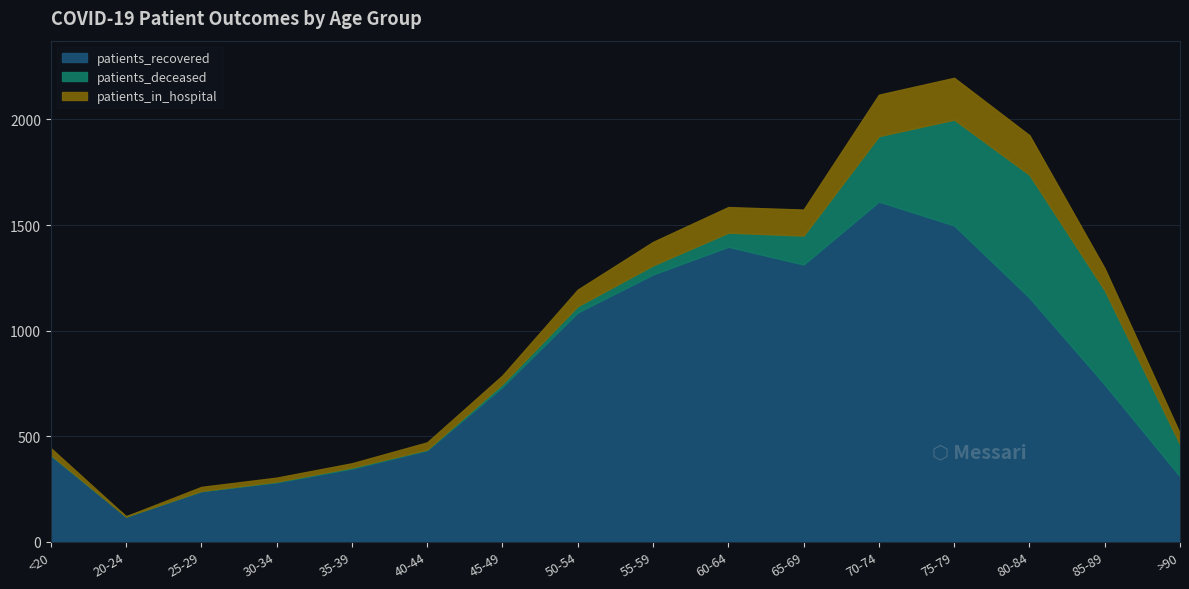

At which label does patients_in_hospital first exceed 1194?

55-59